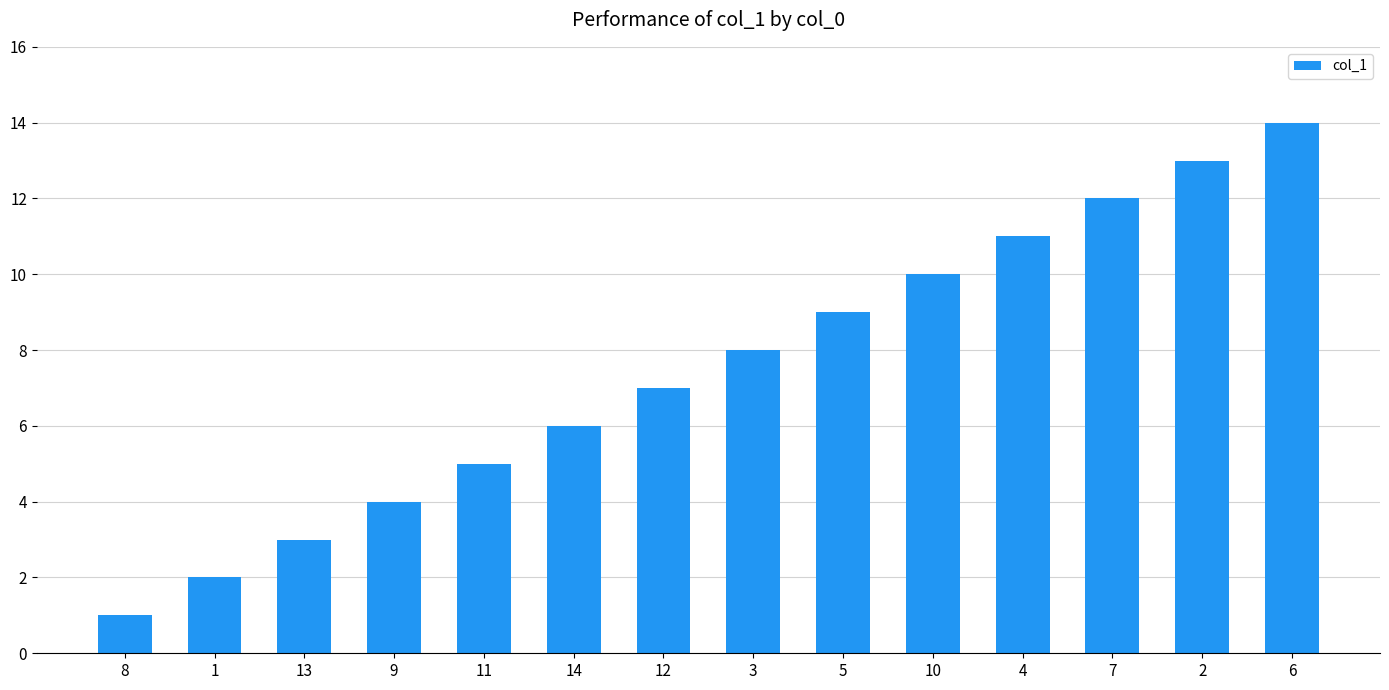

What is the minimum value shown in the chart?

1